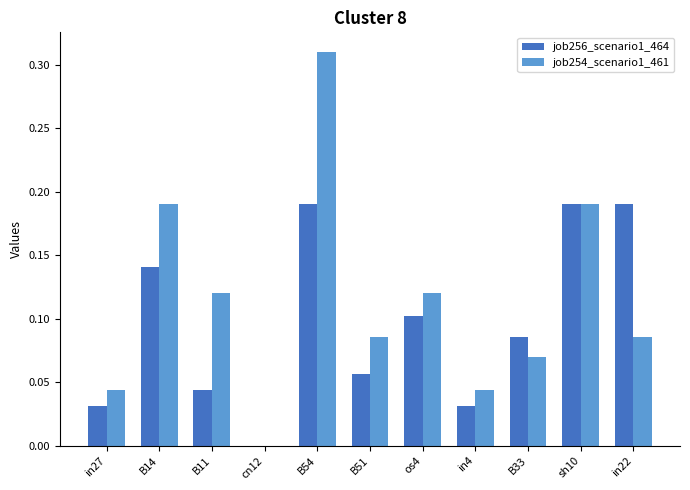

At which label is job254_scenario1_461 closest to 0?

cn12